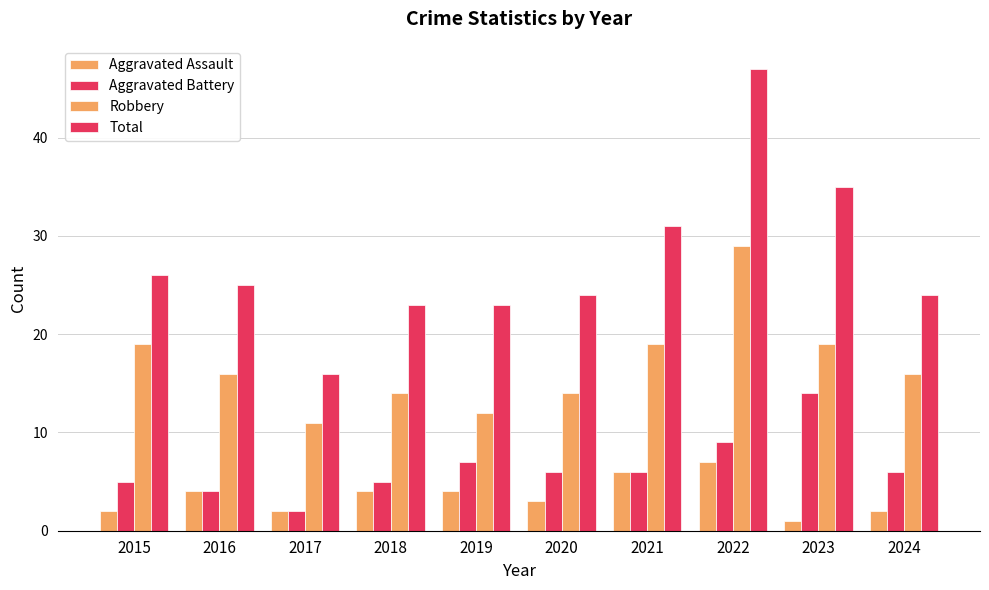

Is the value of Aggravated Assault at 2022 greater than the value of Robbery at 2020?

No